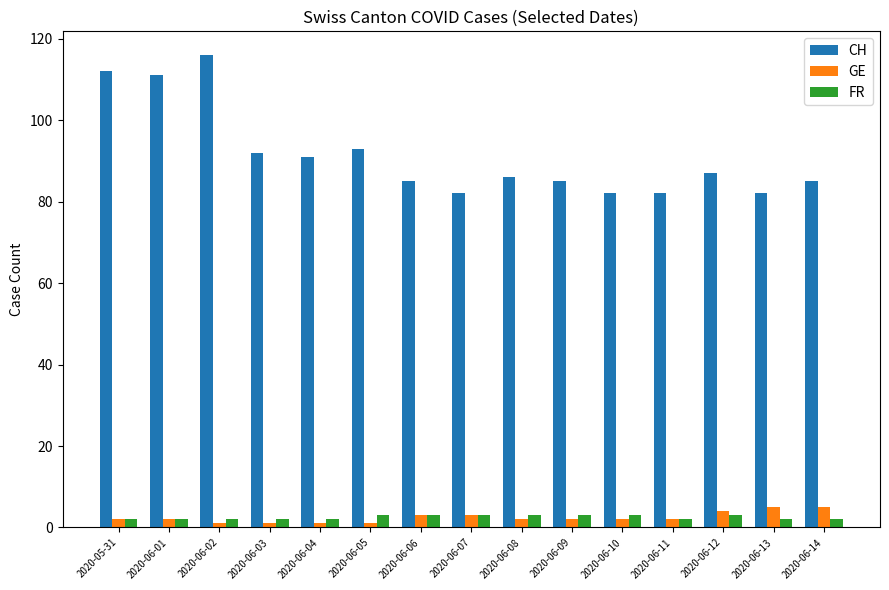

What is the label of the 8th bar from the right?

2020-06-07